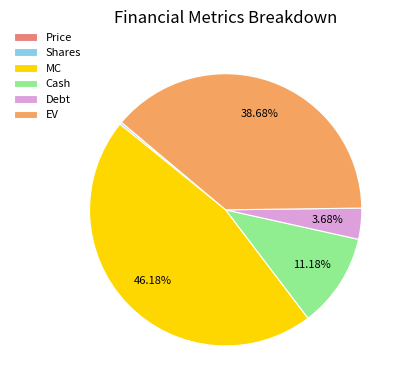

Is it true that MC is 46% of the pie?

True